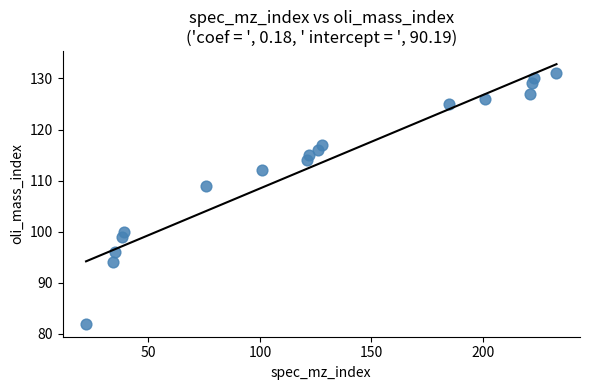

What Y value in the scatter plot is closest to 106?

109